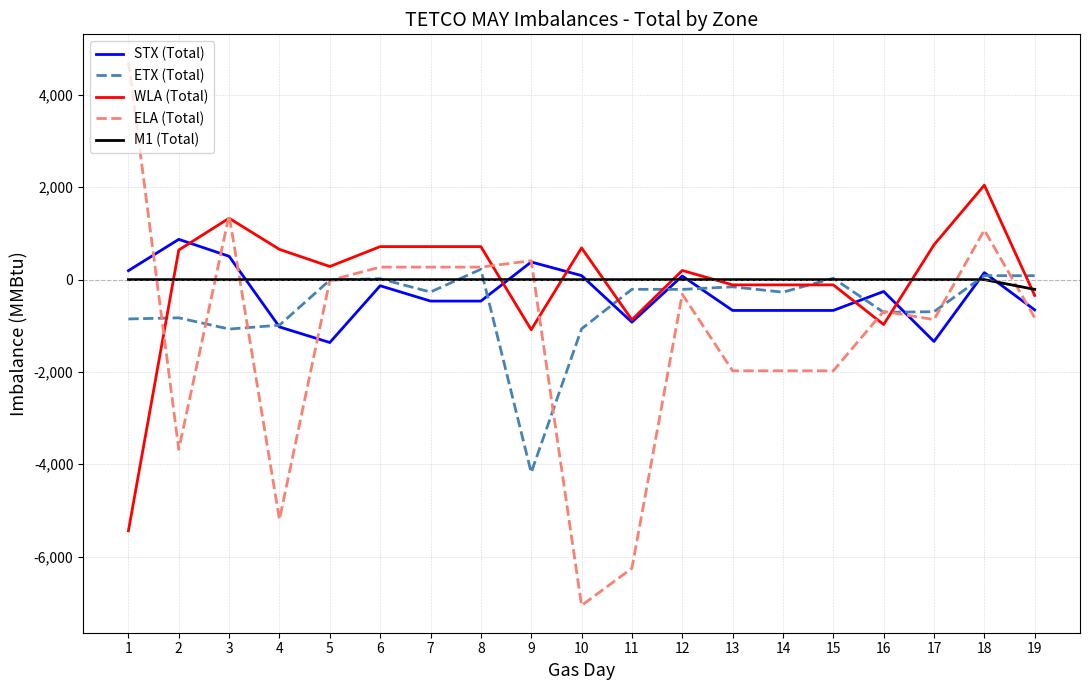

What is the highest value of the WLA (Total) series?

2046